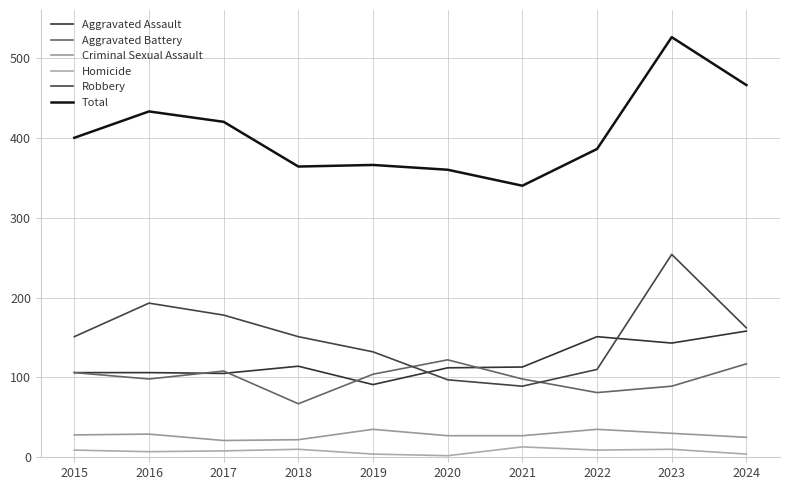

True or false: Criminal Sexual Assault and Aggravated Battery cross at least once.

False